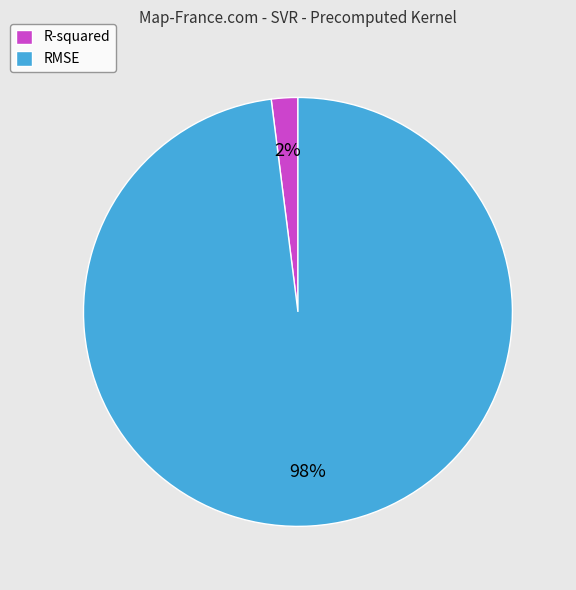

Rank the categories by value from lowest to highest.

R-squared, RMSE